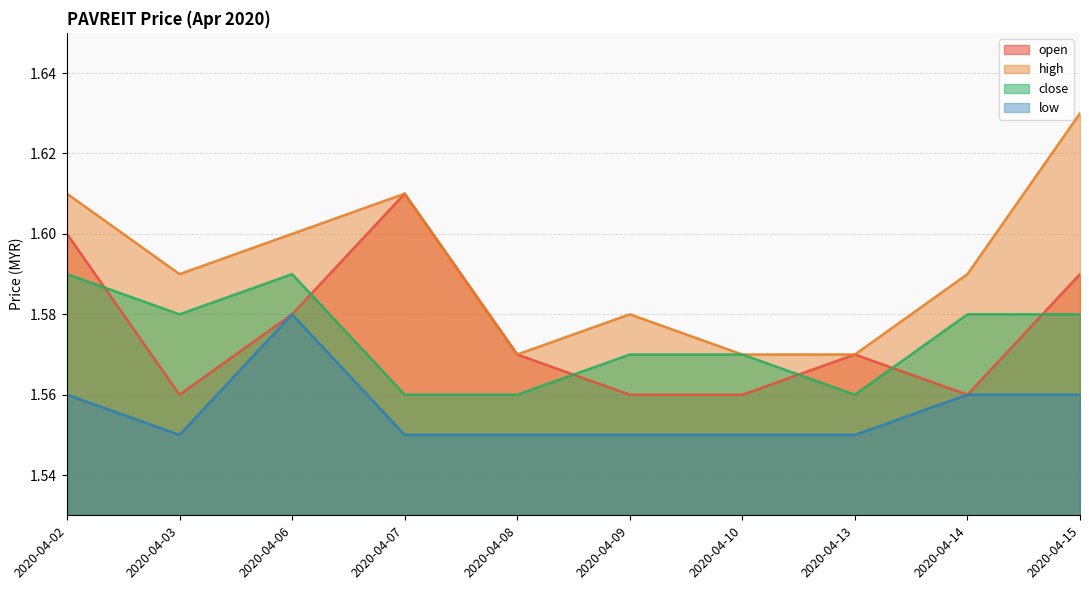

What is the value of the low point at the 5th from the left?

1.6